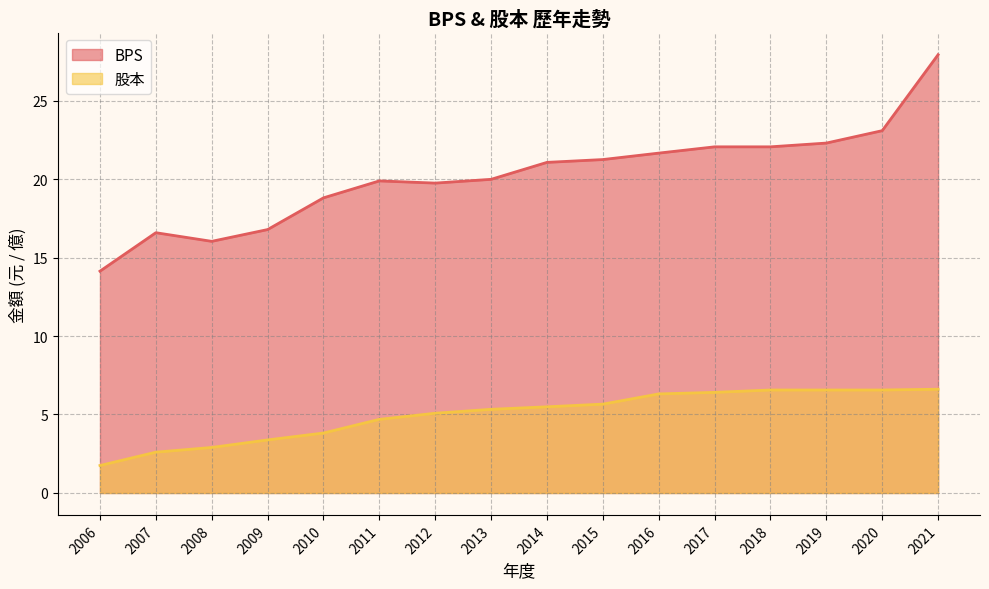

What is the sum of the 股本 values at 2008 and 2013?

8.2